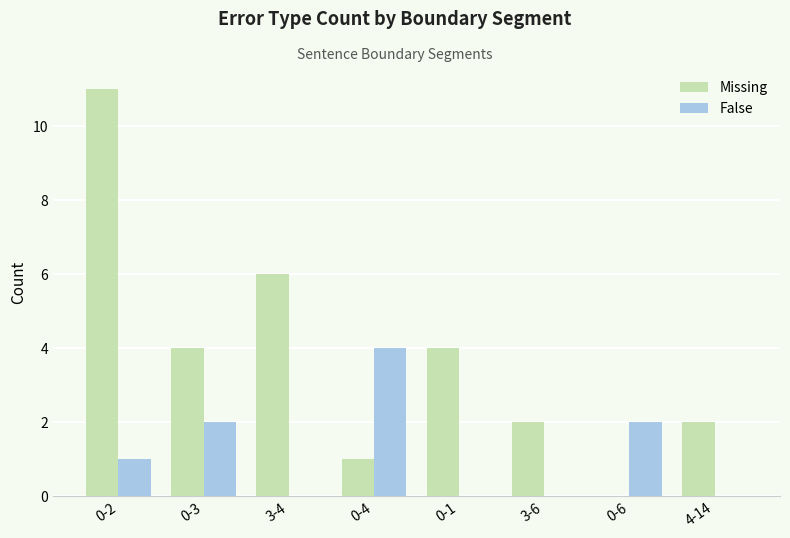

At which category is the sum across all series the highest?

0-2